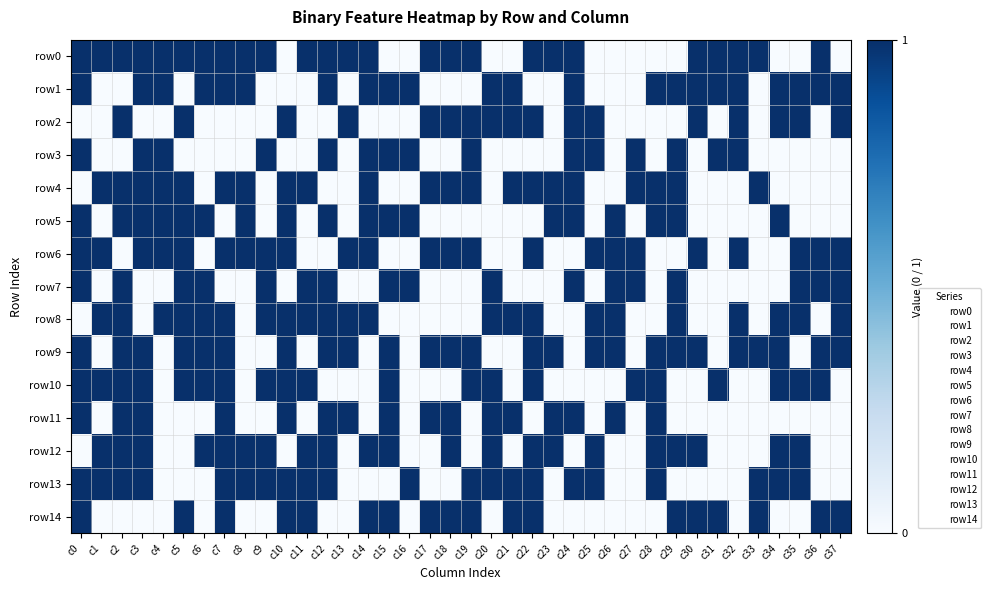

What is the greatest value displayed?

1